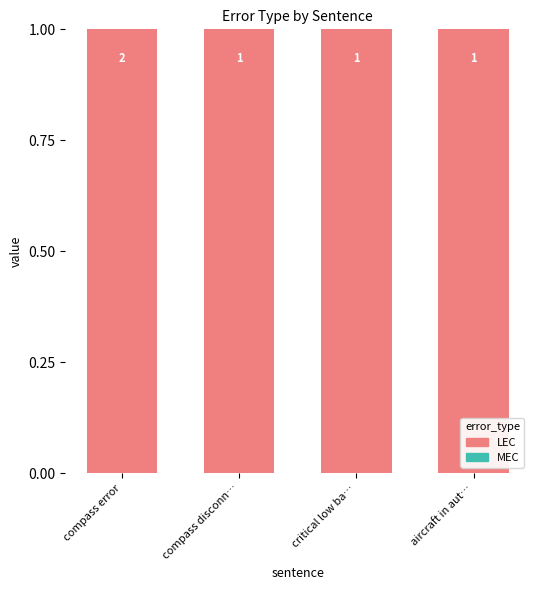

Reading left to right, list all the values displayed in this chart.

MEC: 0	0	0	0
LEC: 1	1	1	1